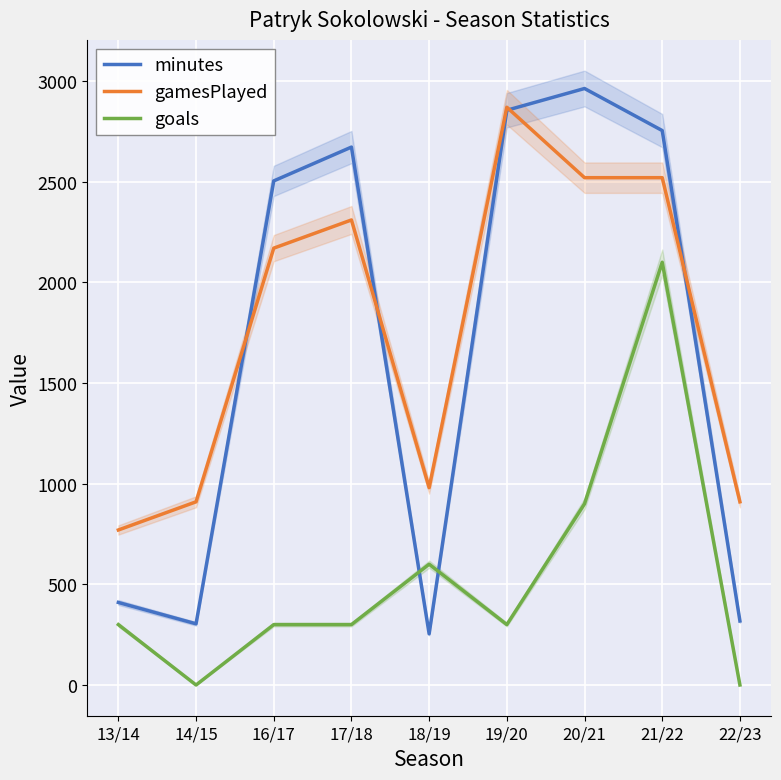

What is the greatest value displayed?

2963